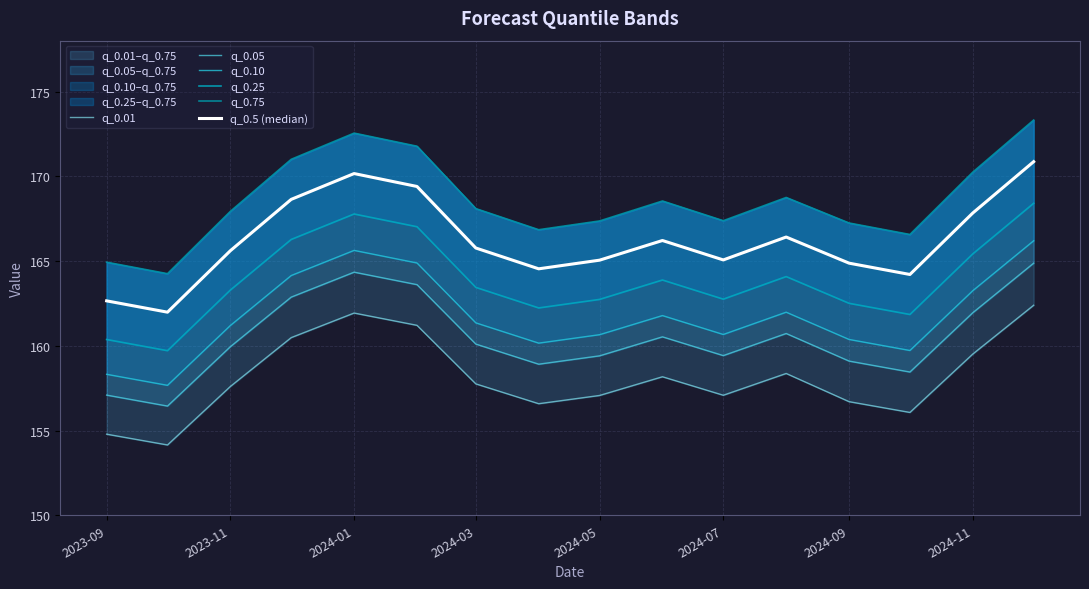

At 2024-03, list the series in order from smallest to largest.

q_0.01, q_0.05, q_0.10, q_0.25, q_0.5 (median), q_0.75